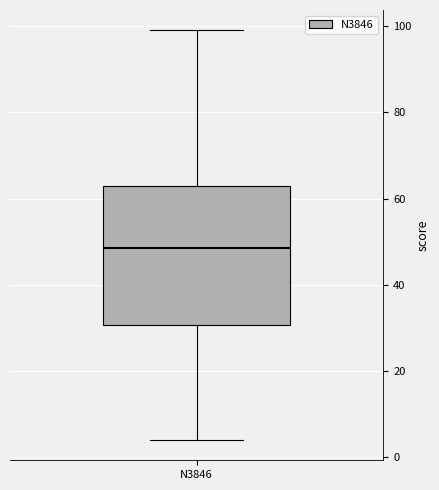

Read this box plot against the y-axis: the position of the median line, the range covered by the box, and the ends of both whiskers. The values are not printed on the chart, so give them approximately, as read against the axis.

median 48, box 30 to 64, whiskers 4 to 100